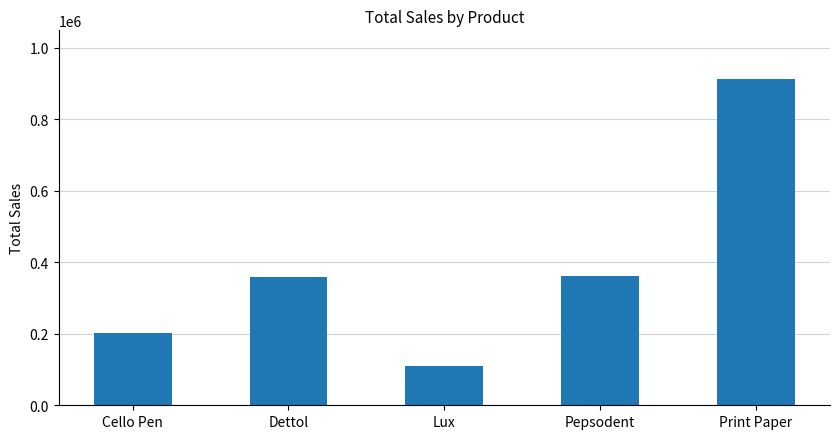

Which label corresponds to the smallest value in the chart?

Lux